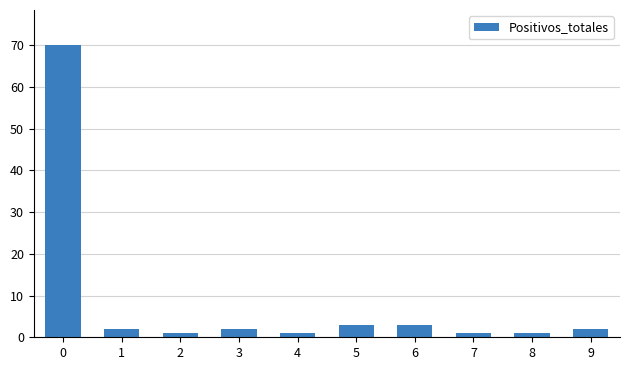

What is the maximum value shown in the chart?

70